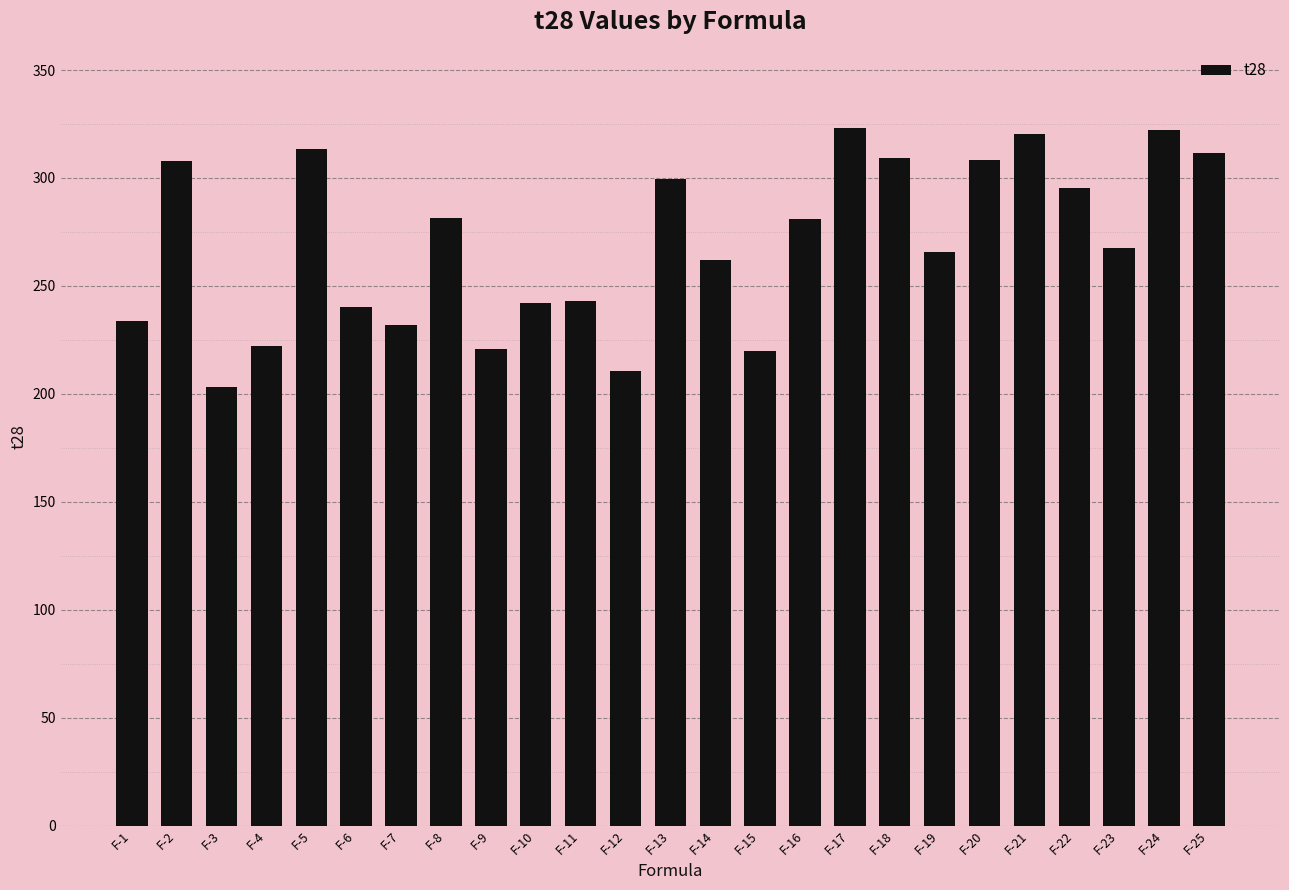

Is it true that the value at F-12 is 210.4?

True